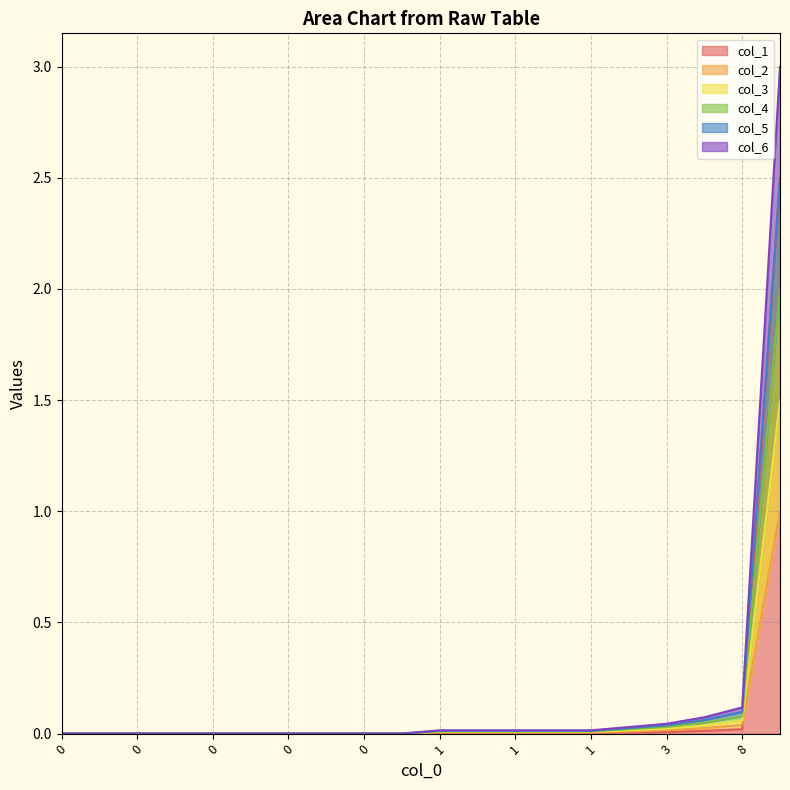

Does the chart have visible grid lines?

Yes